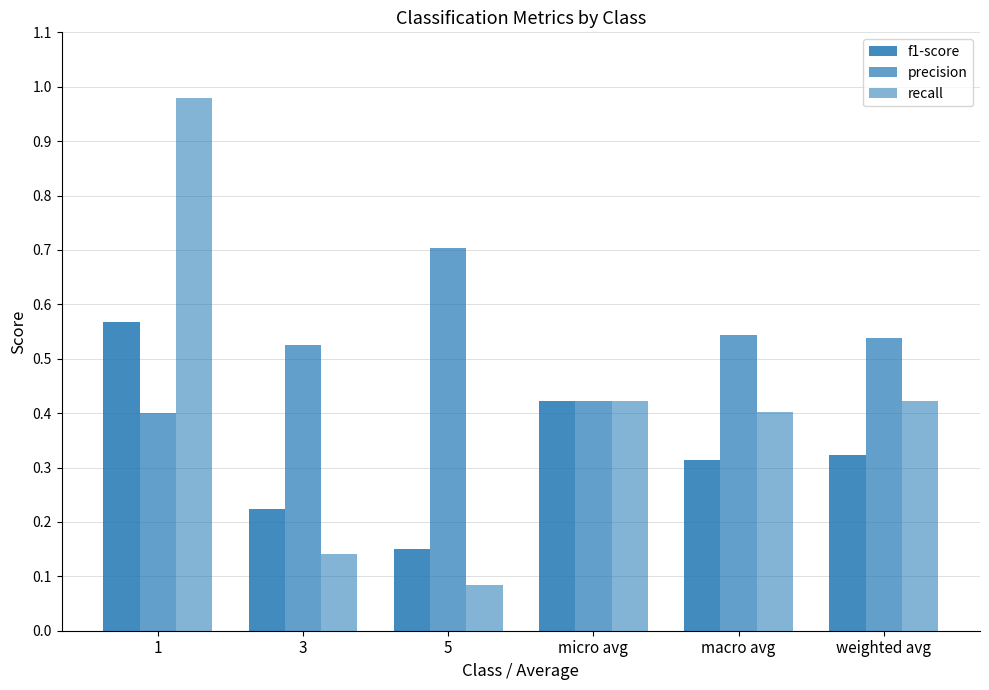

Which series has the largest total across all categories?

precision